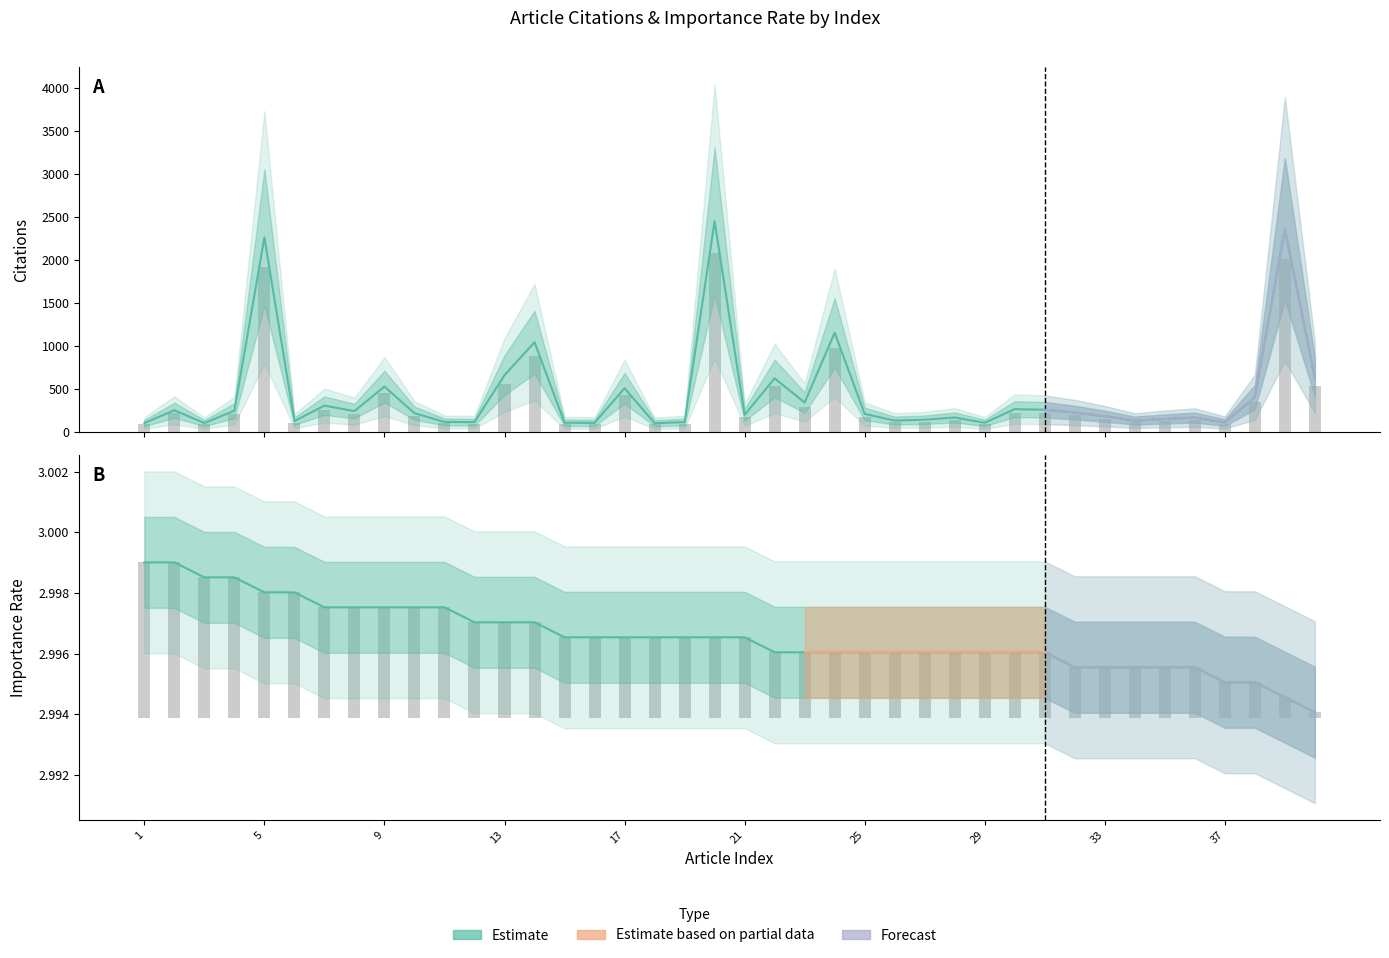

What is the sum of all Citations values?

14979.5